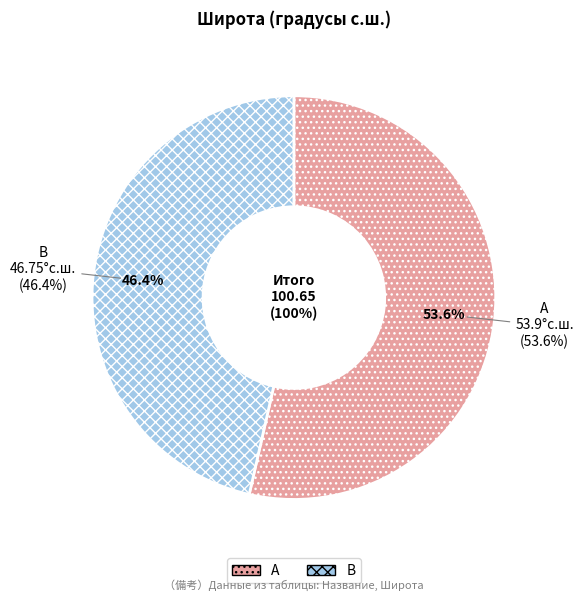

Combined, do B and A account for over 50%?

Yes